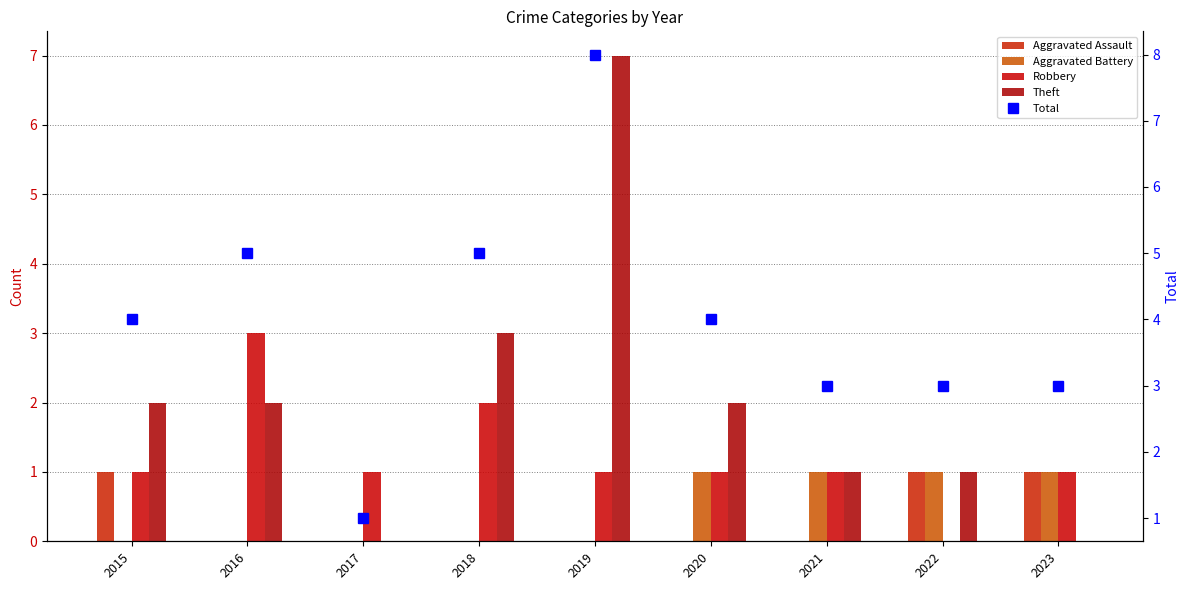

What are all the series names shown in the legend?

Aggravated Assault, Aggravated Battery, Robbery, Theft, Total